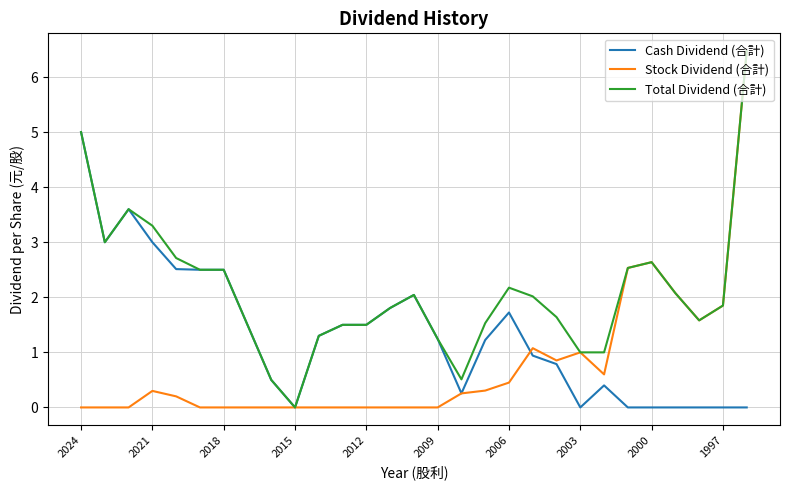

Which series has the largest total across all categories?

Total Dividend (合計)